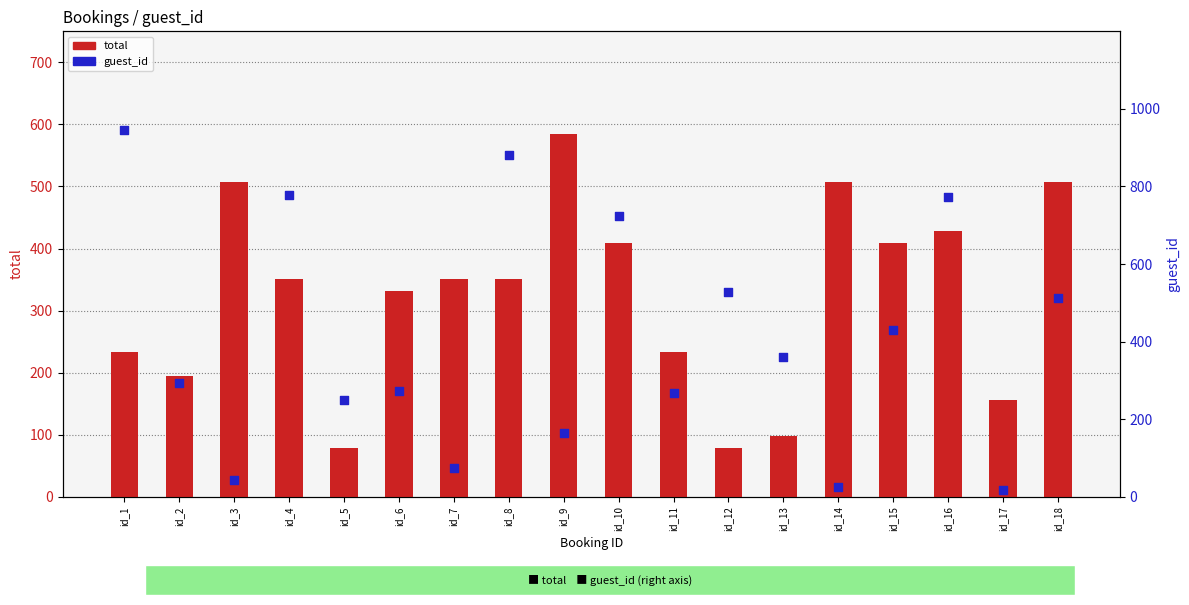

Which series reaches the maximum Y coordinate?

guest_id